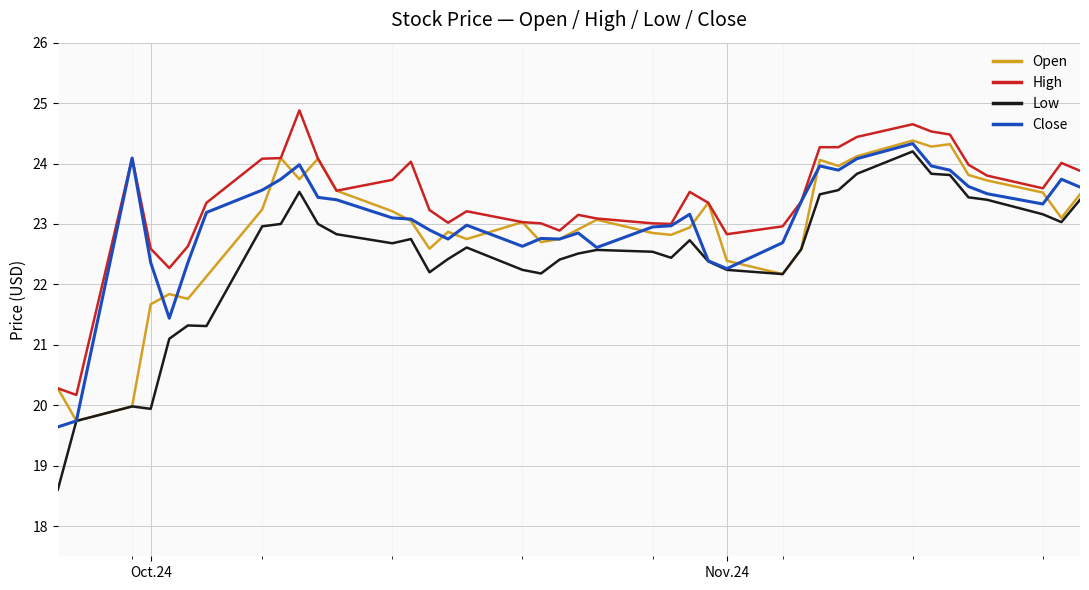

Which series has the largest total across all categories?

High